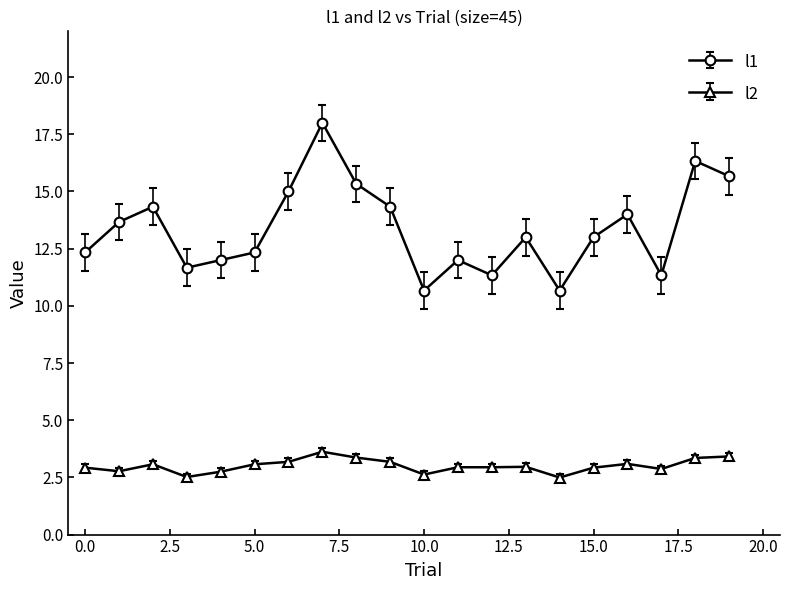

What is the maximum value for l1?

18.0